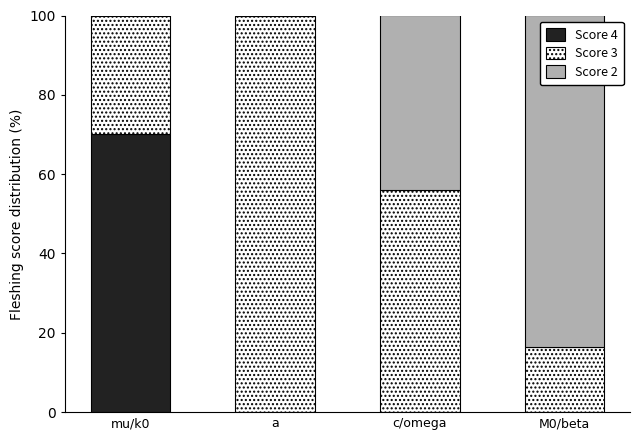

Are the bars grouped side by side (vs. stacked)?

No